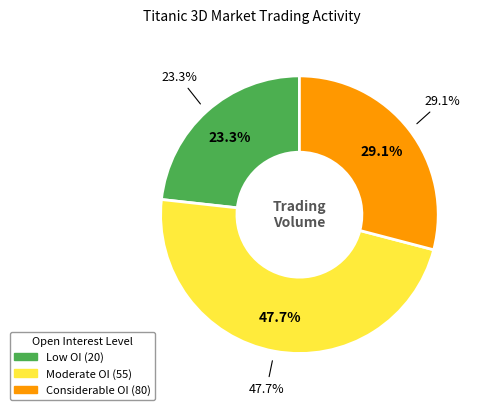

What is the total percentage of 0 and 20?

23.3%